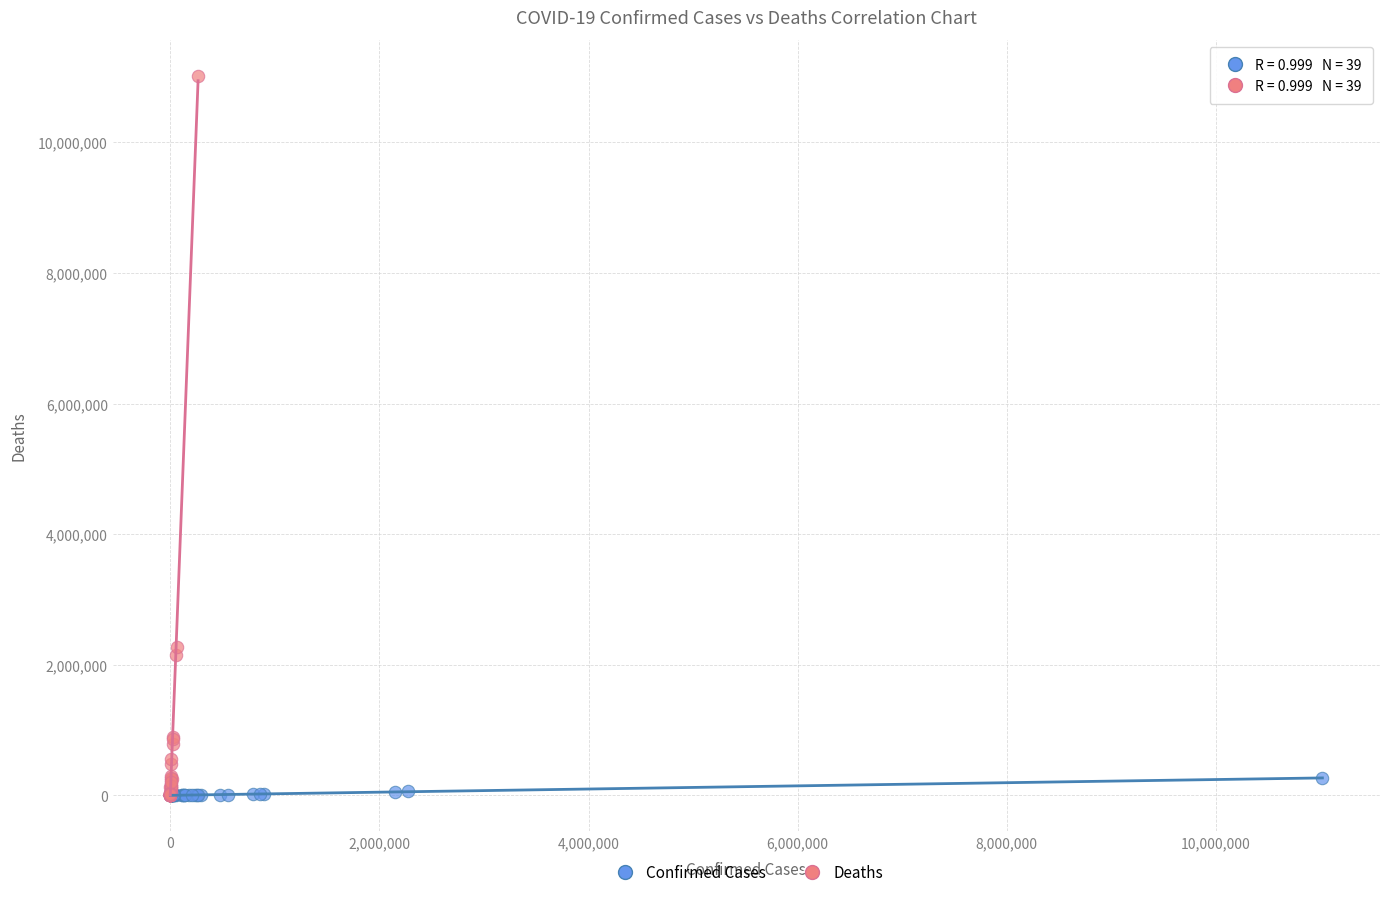

What are all the series names shown in the legend?

Confirmed Cases, Deaths